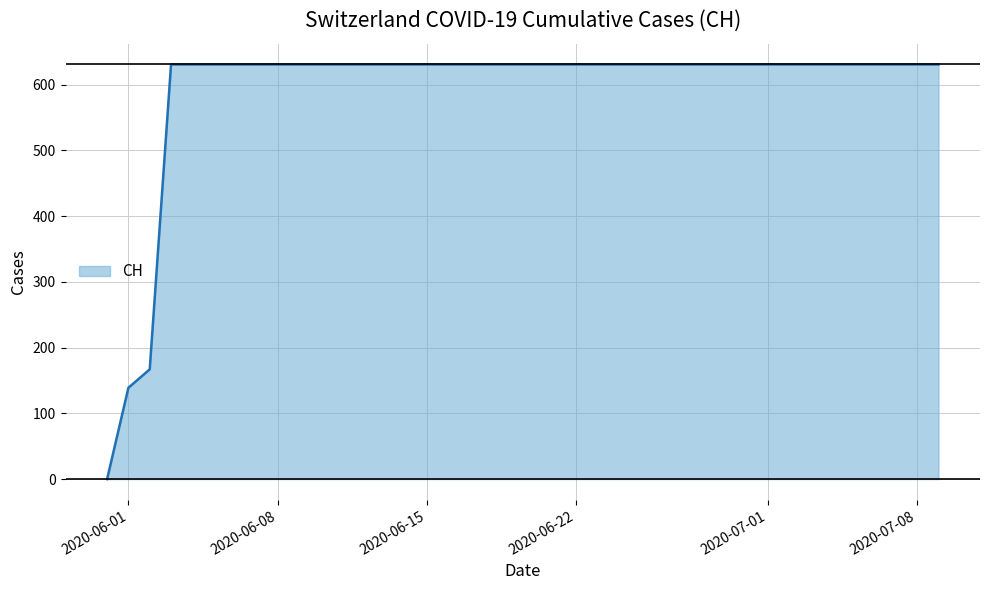

What is the greatest value displayed?

631